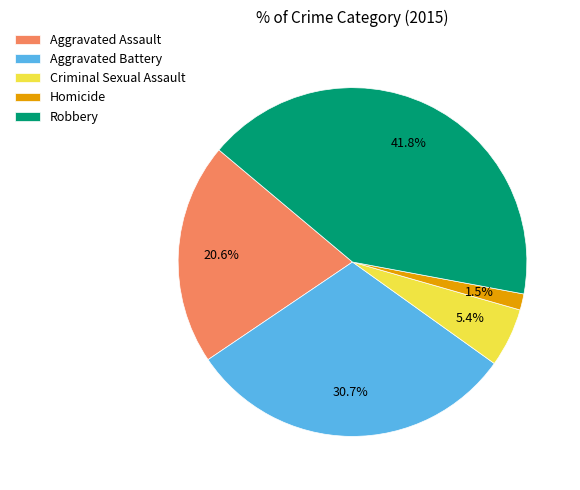

Does Robbery represent more than half of the total?

No